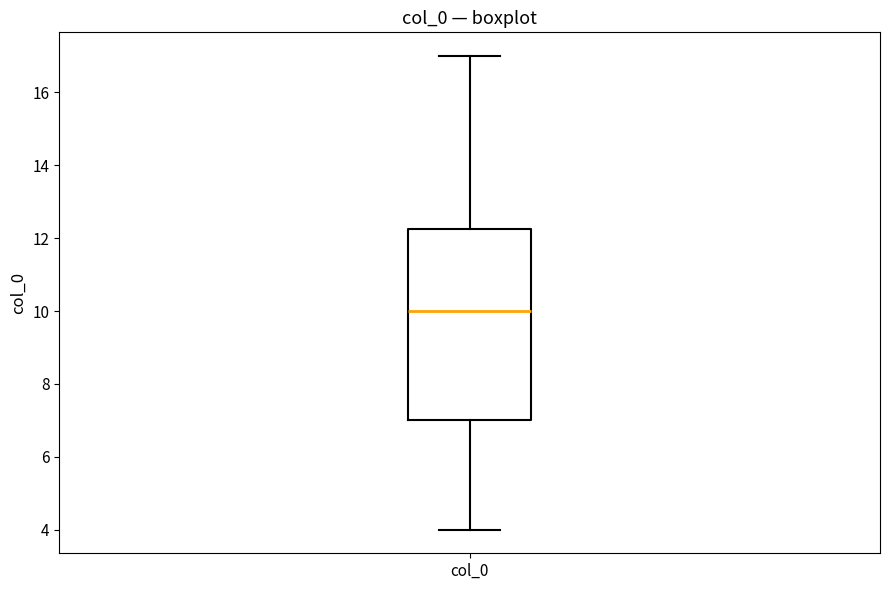

Where does the lower whisker of the box for col_0 end on the y-axis? The values are not printed on the chart, so give them approximately, as read against the axis.

4.0